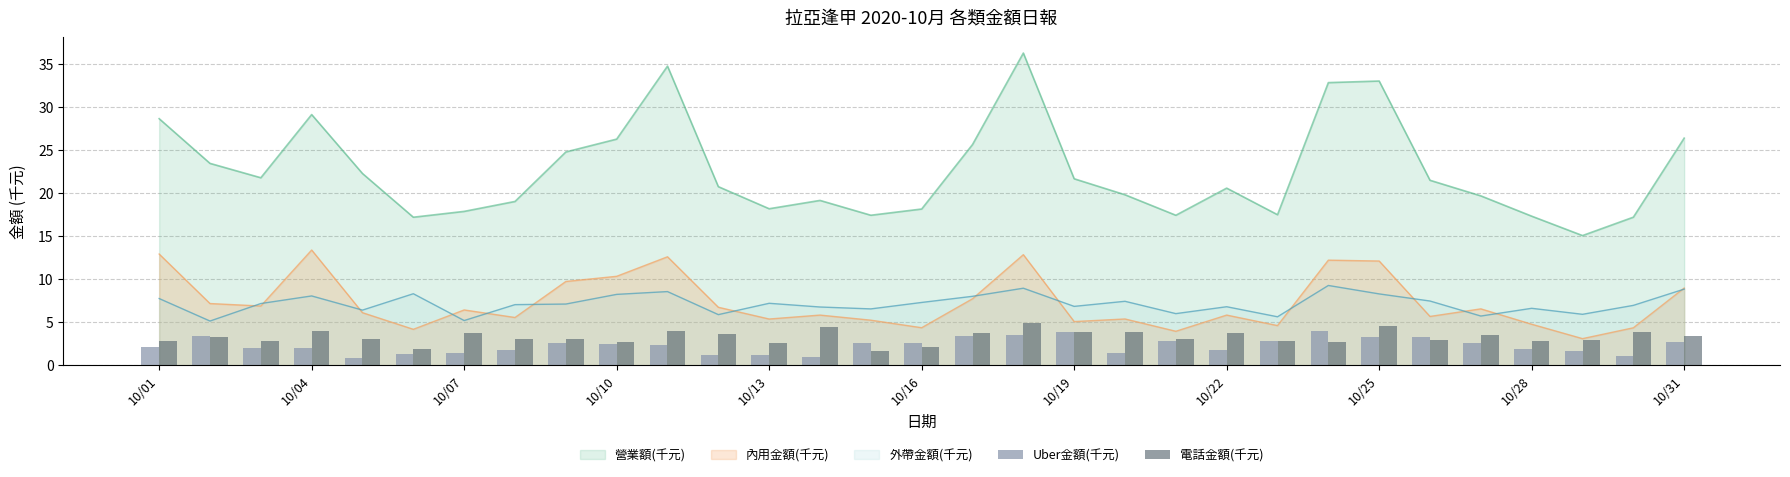

What is the lowest value of the 營業額(千元) series?

15.1